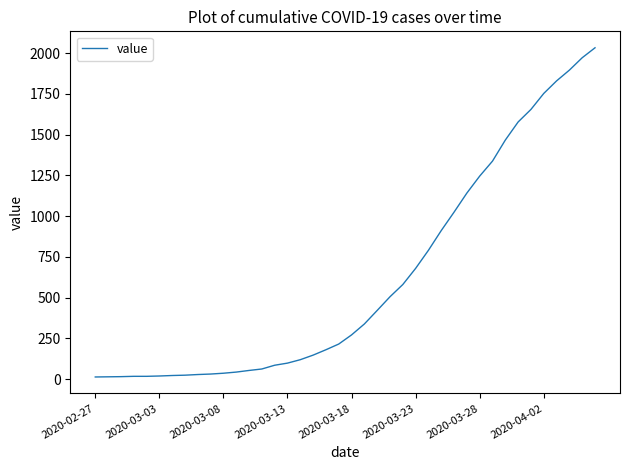

What is the difference between the maximum and minimum values?

2019